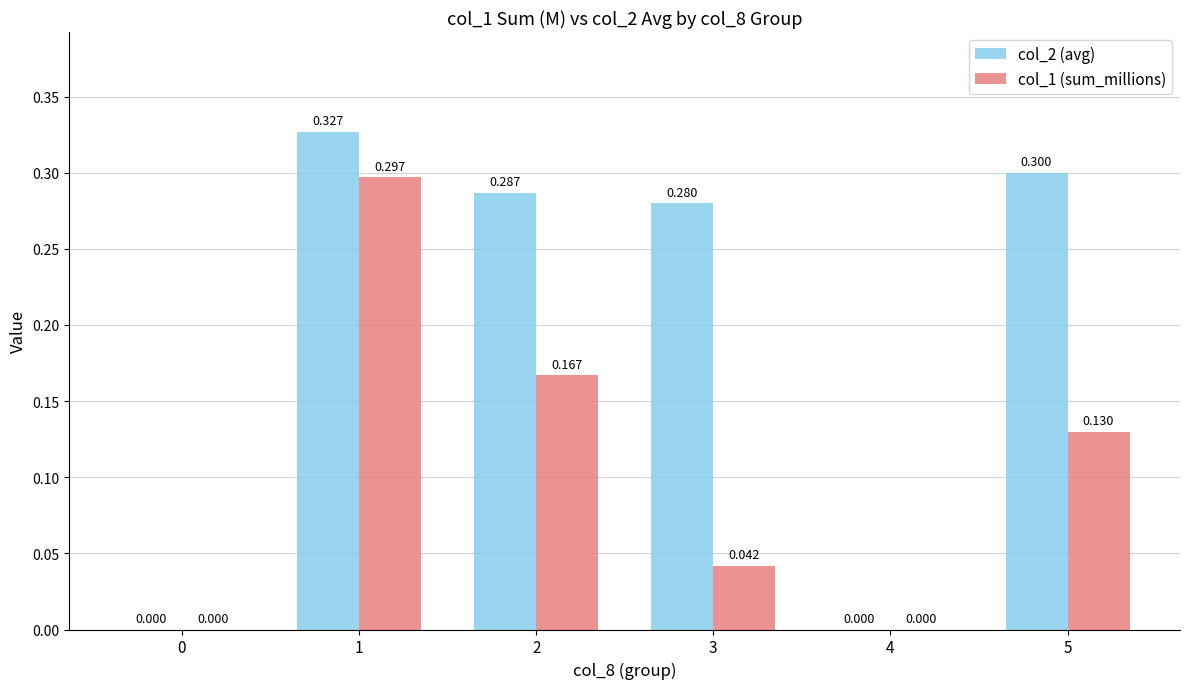

How many col_2 (avg) values are between 0 and 1?

6